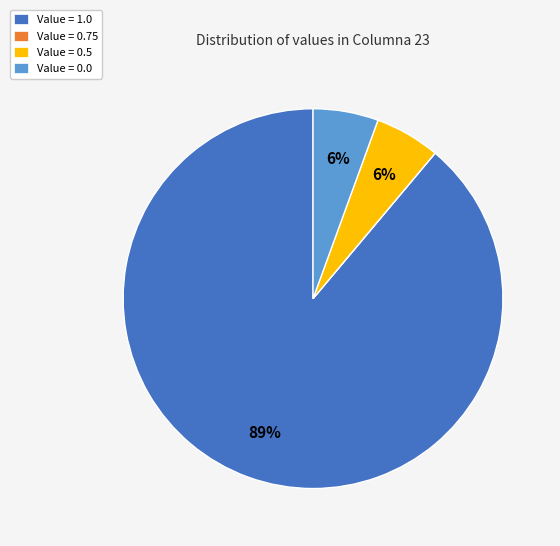

Combined, do Value = 1.0 and Value = 0.0 account for over 50%?

Yes